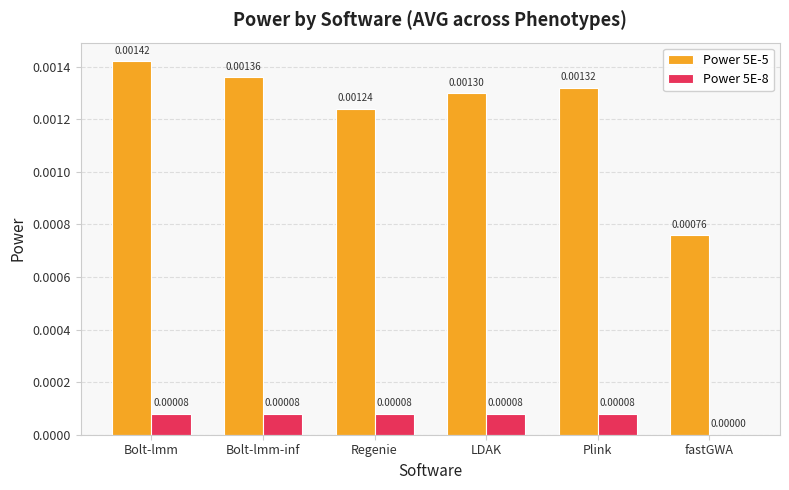

Is the value of Power 5E-8 at LDAK greater than the value of Power 5E-5 at Regenie?

No